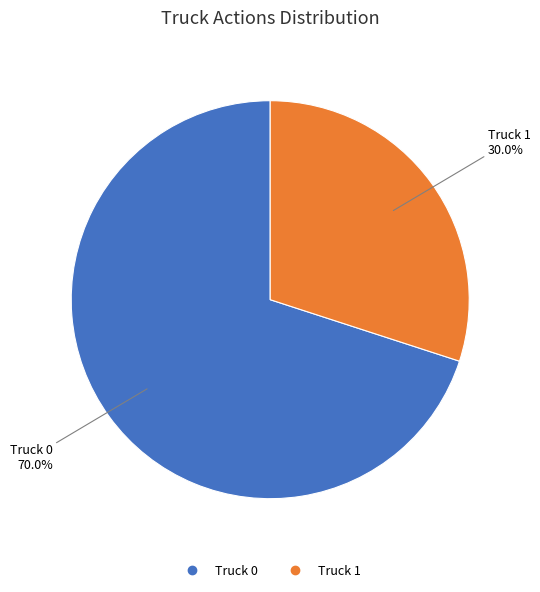

To the nearest percent, what is the difference between the largest and smallest slice percentages?

40%